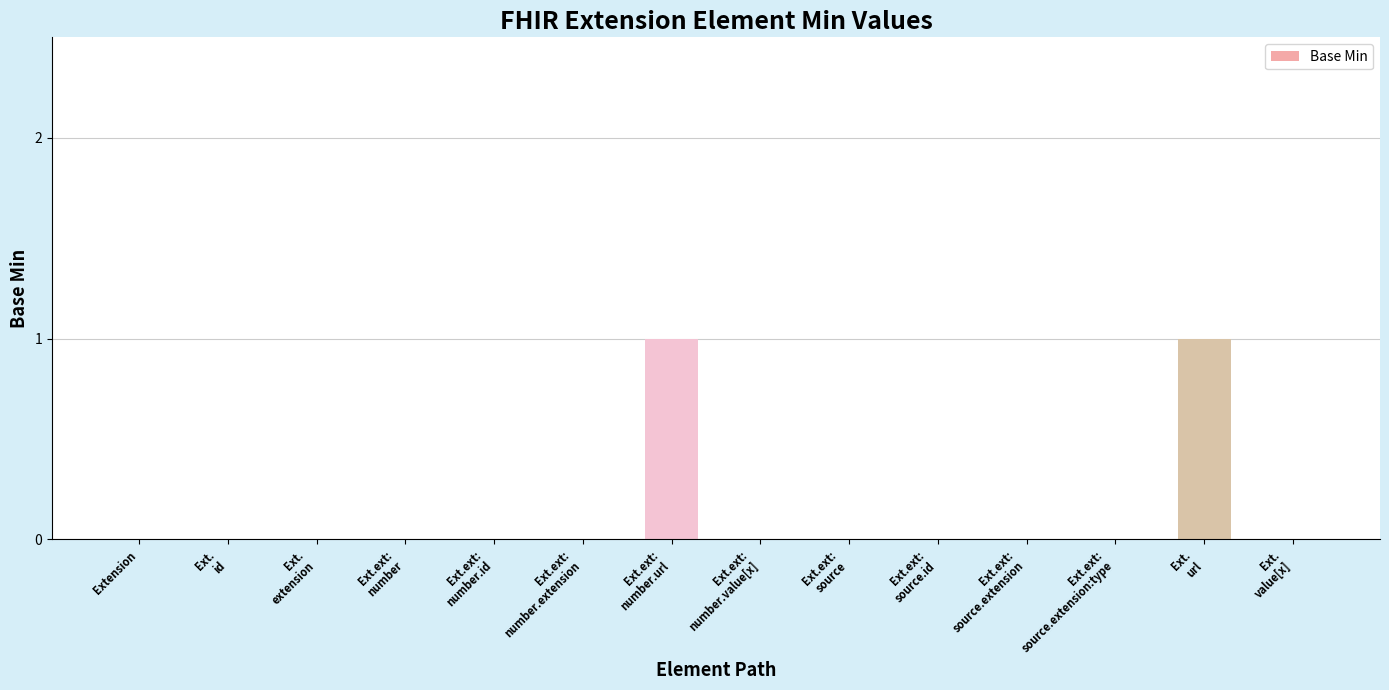

True or false: the data shows 0 at Extension.

True